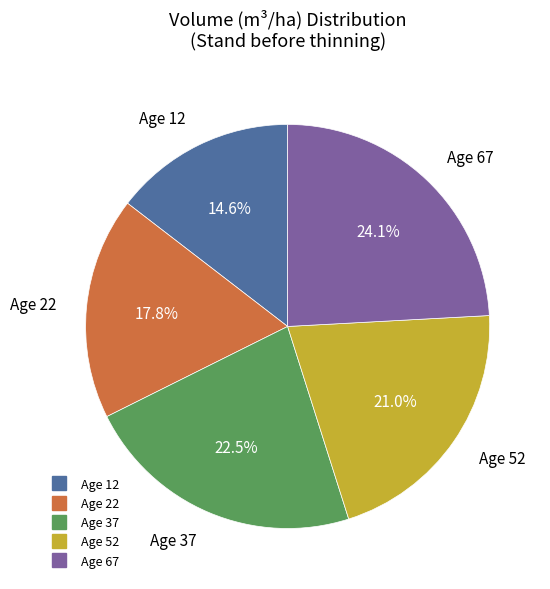

Is there any slice that represents more than half of the pie?

No